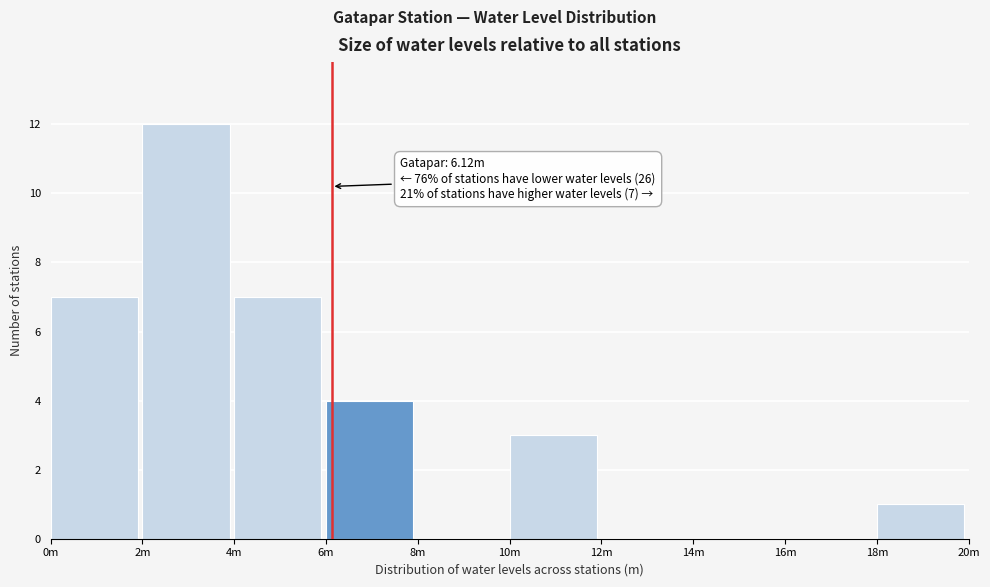

Reading right to left, what are all the values shown in this chart?

18m=1	16m=0	14m=0	12m=0	10m=3	8m=0	6m=4	4m=7	2m=12	0m=7